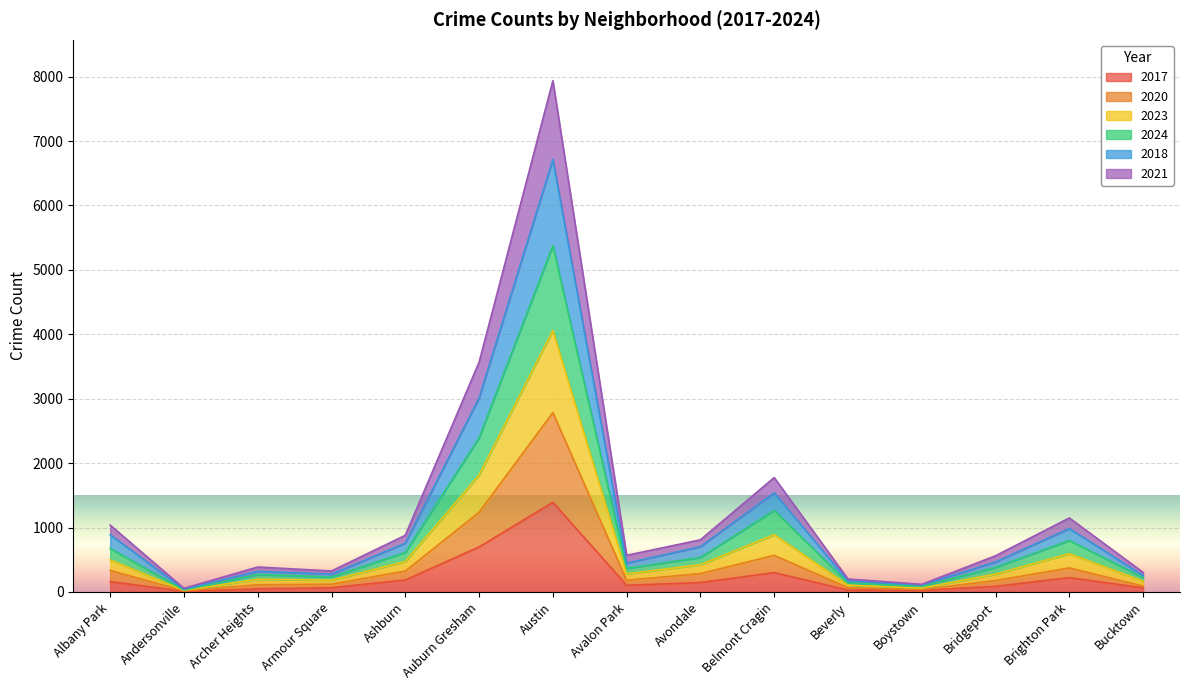

Does the chart display data point markers on the line(s)?

No